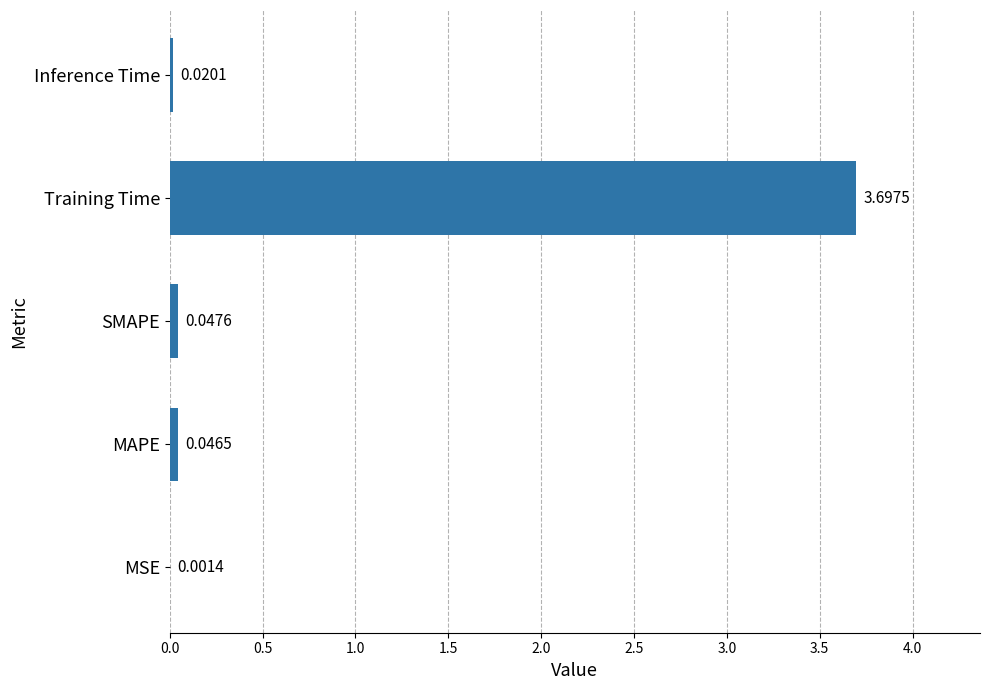

Which has a higher value, MSE or SMAPE?

SMAPE